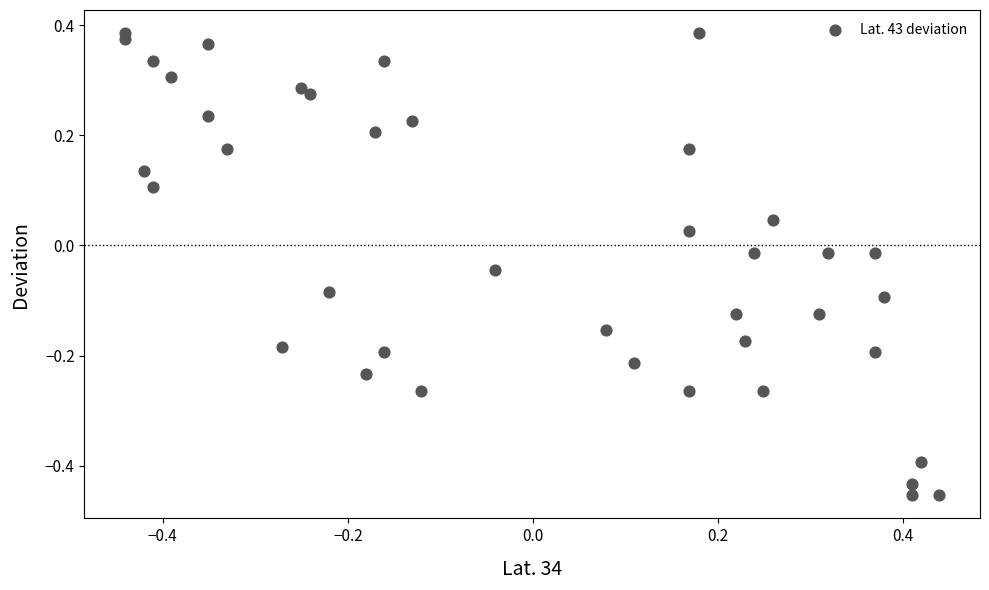

What is the range of X values (max minus min)?

0.9